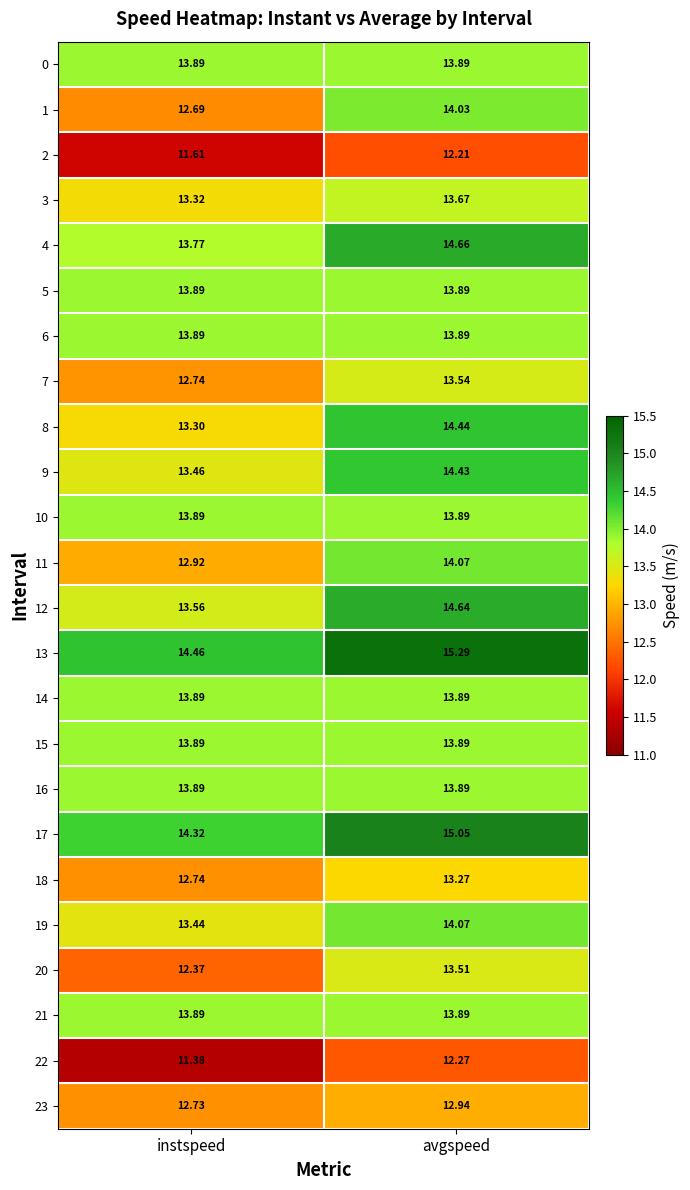

At which category does the chart reach its peak across all series?

avgspeed